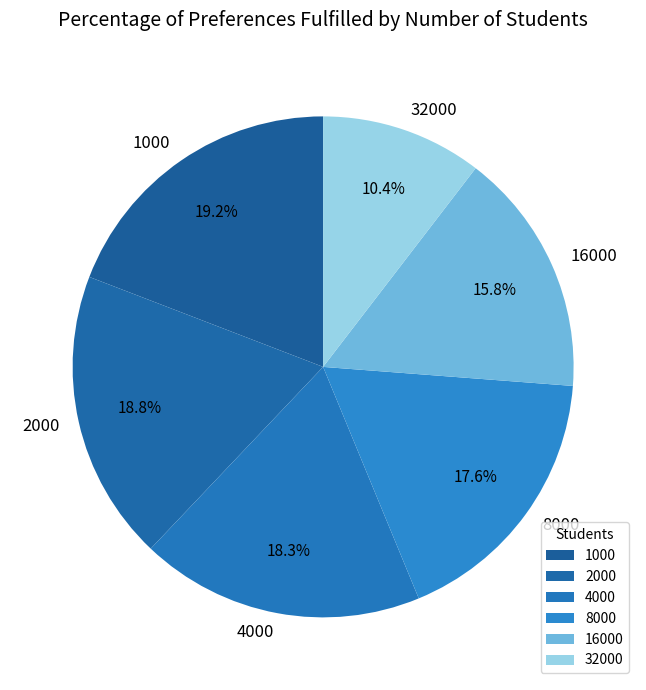

Which category has the smallest portion of the pie?

32000